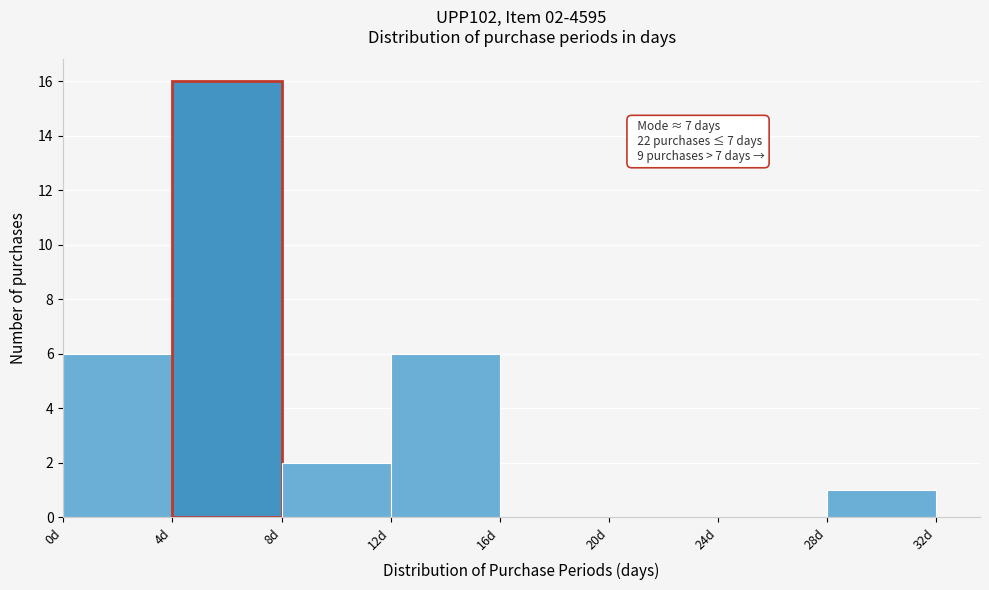

Over which range of the x-axis is the bar tallest?

4 to 8